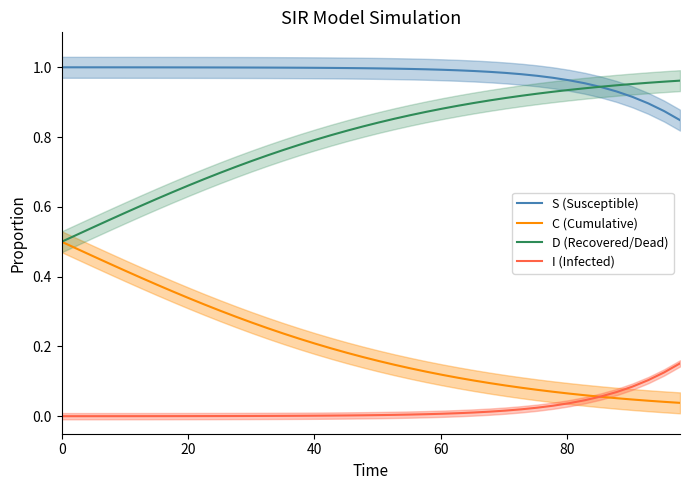

True or false: C (Cumulative) and S (Susceptible) cross at least once.

False